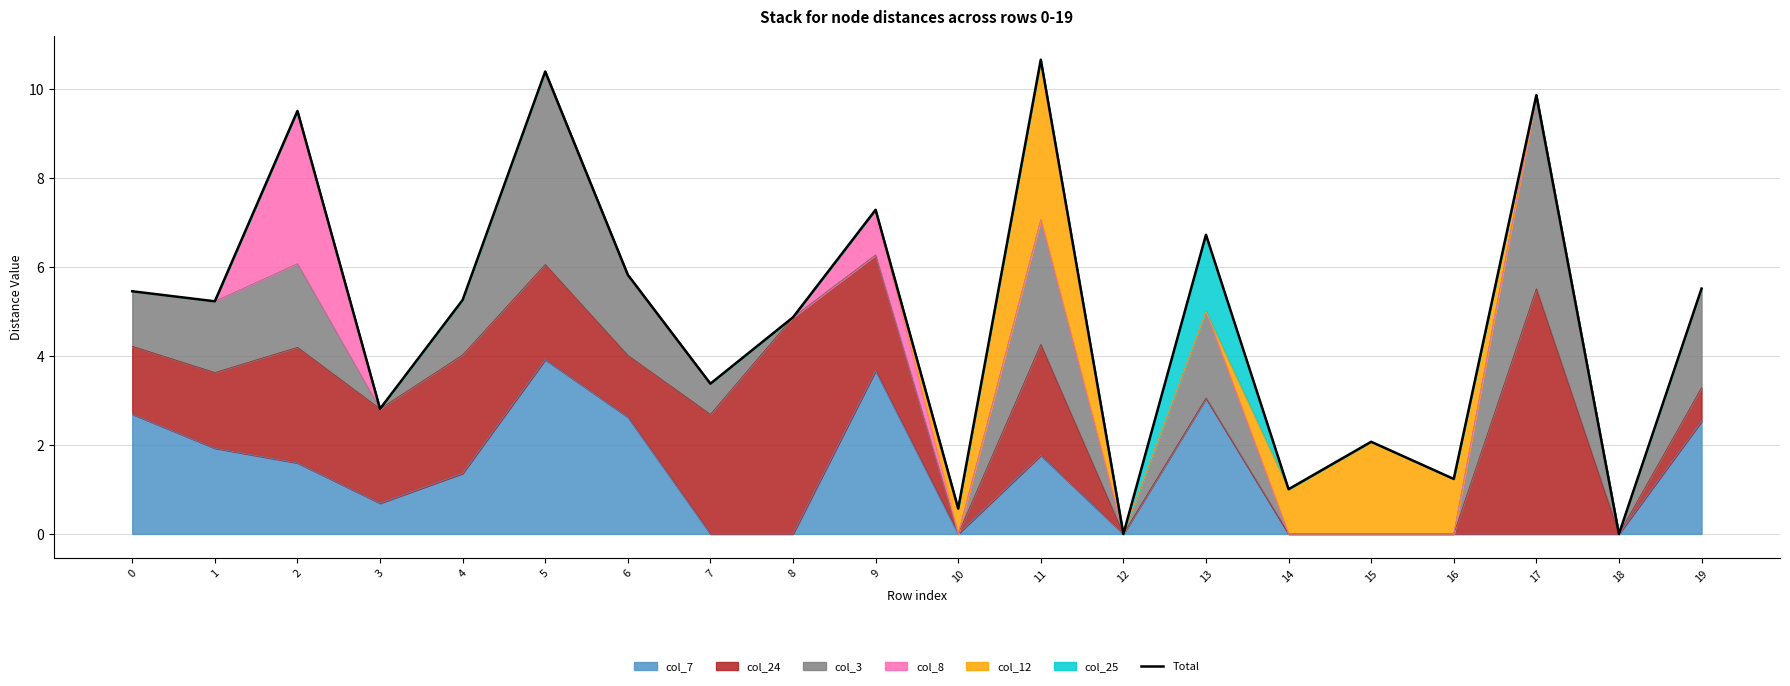

Reading left to right, list all the values displayed in this chart.

0=5.5	1=5.2	2=9.5	3=2.8	4=5.3	5=10.4	6=5.8	7=3.4	8=4.9	9=7.3	10=0.6	11=10.7	12=0.0	13=6.7	14=1.0	15=2.1	16=1.2	17=9.9	18=0.0	19=5.5